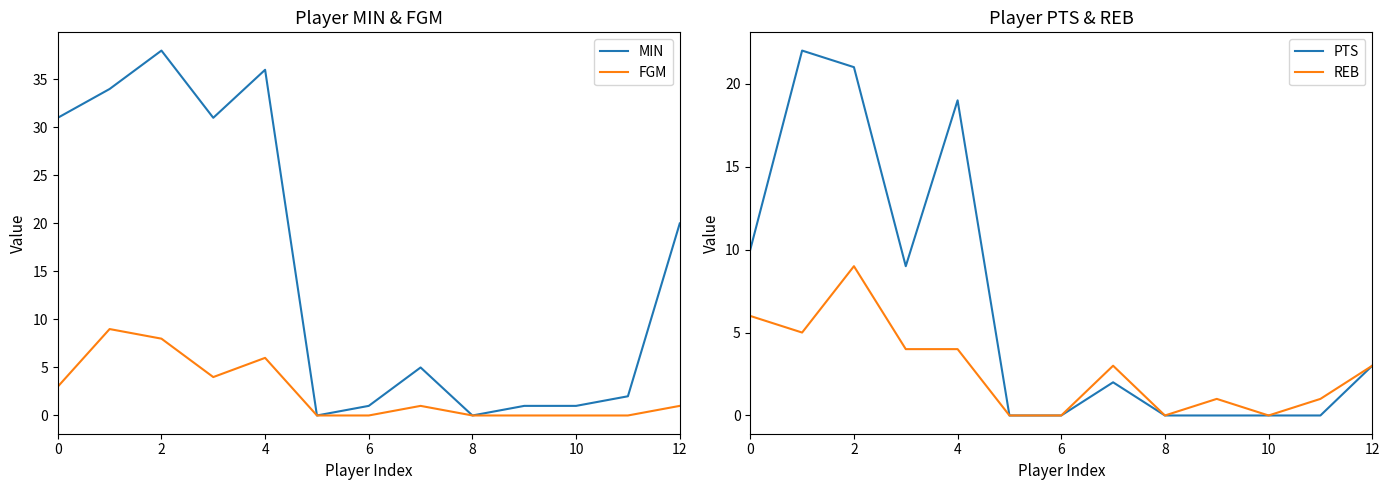

How many data points in REB are less than 3?

6